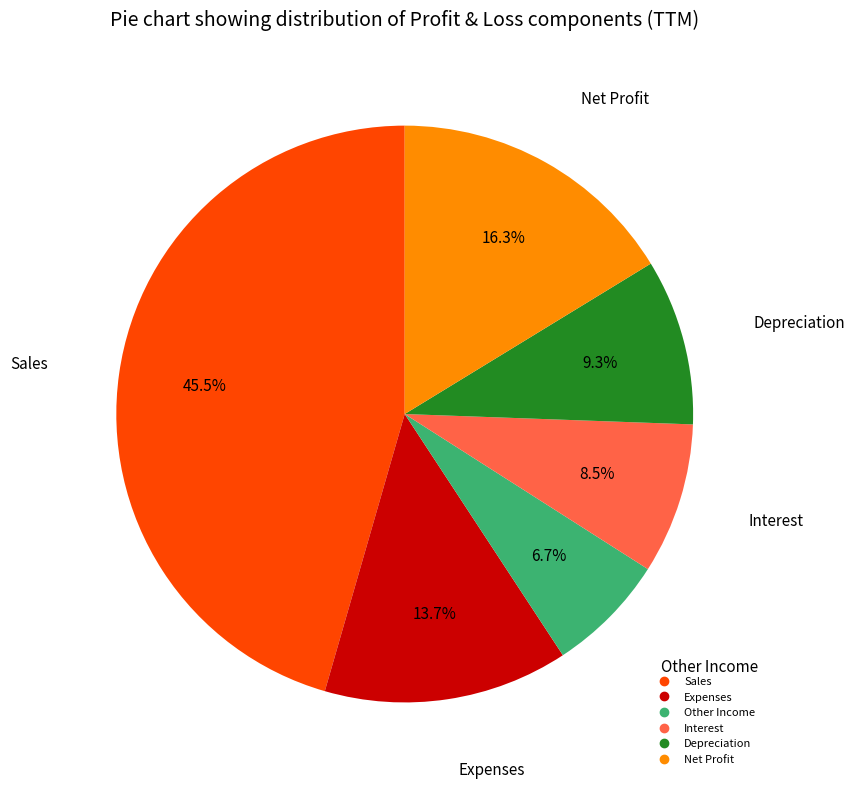

How much of the chart is everything except Depreciation?

90.7%